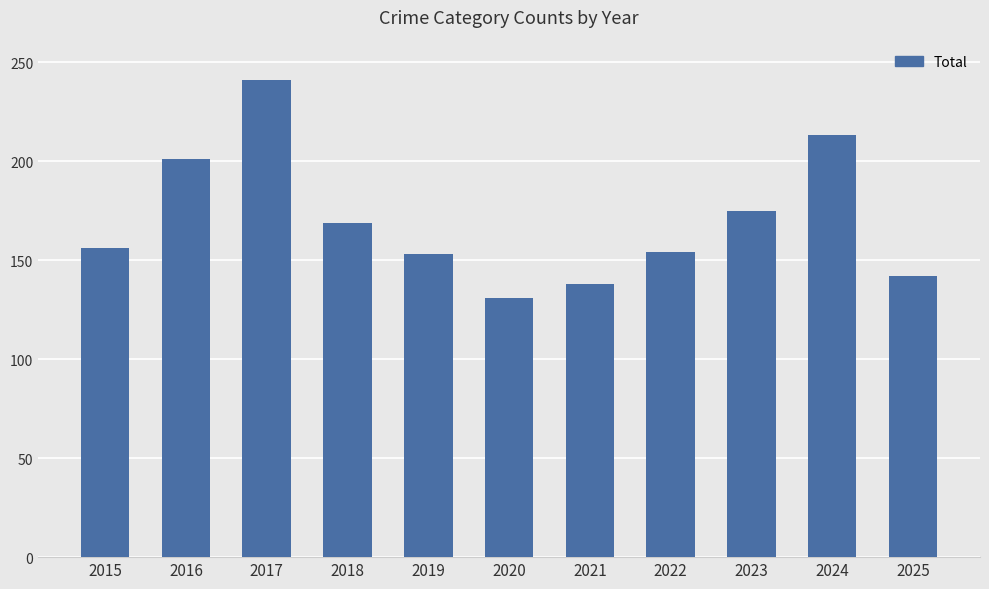

How many values are below 156?

5